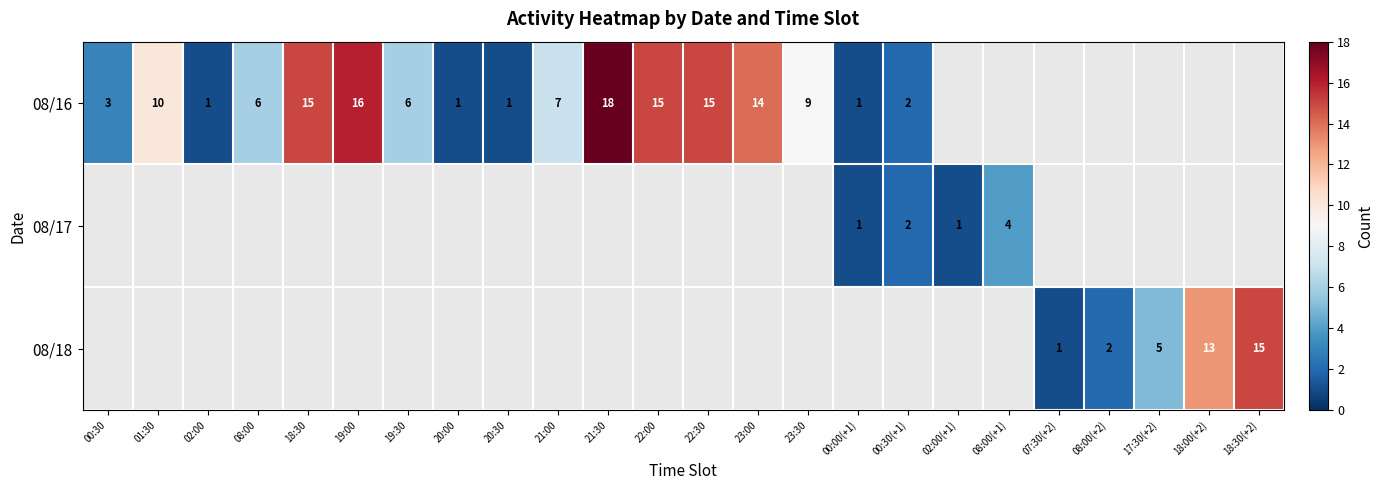

Is it true that 08/16 equals 2 at 00:30?

False